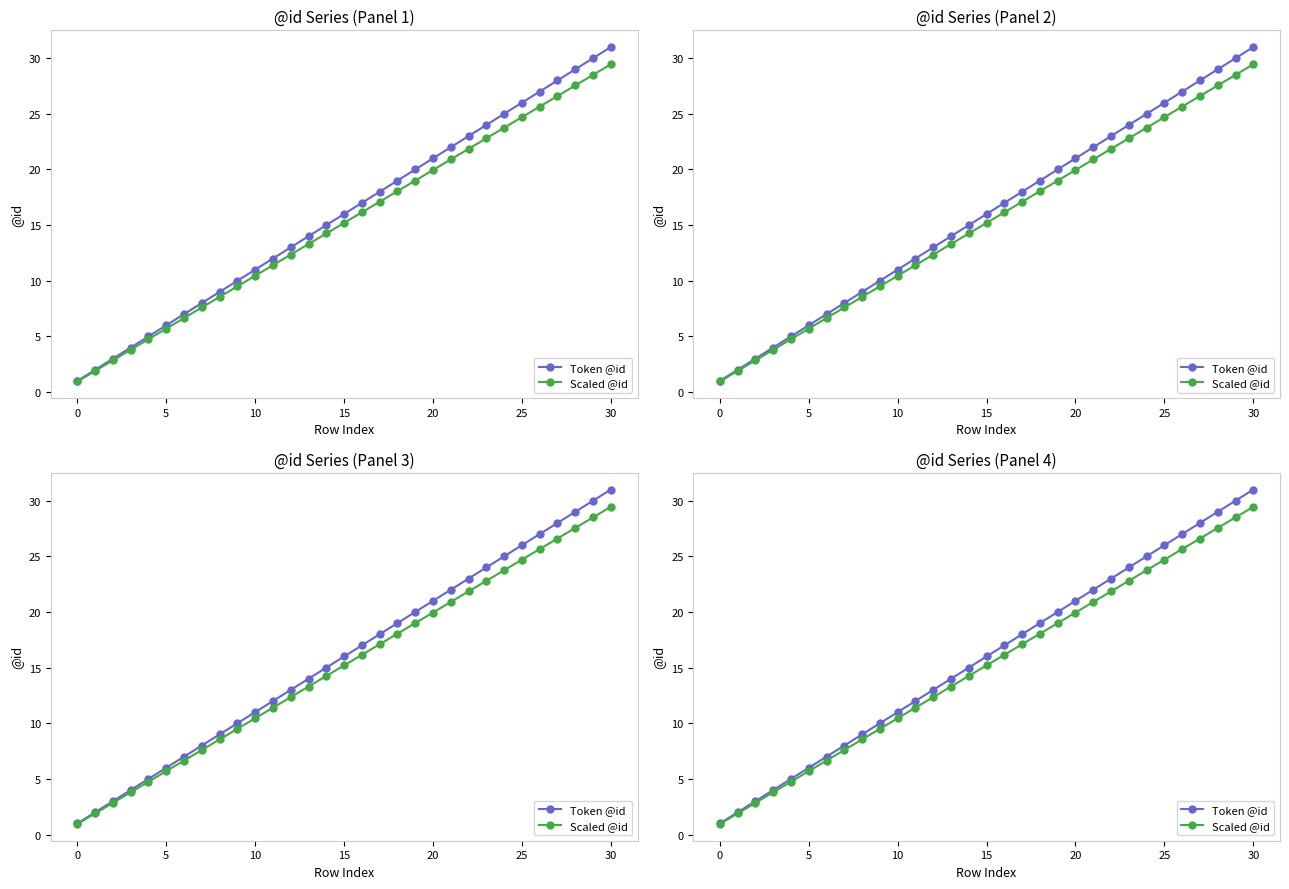

True or false: Scaled @id and Token @id cross at least once.

False